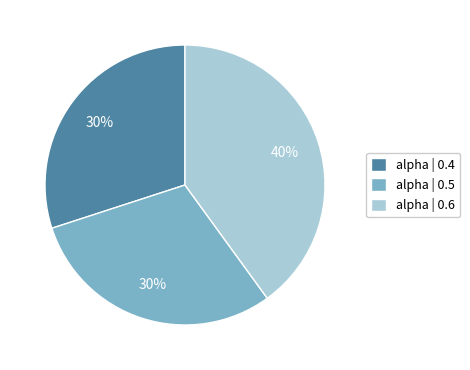

Is it true that alpha | 0.6 is 47% of the pie?

False